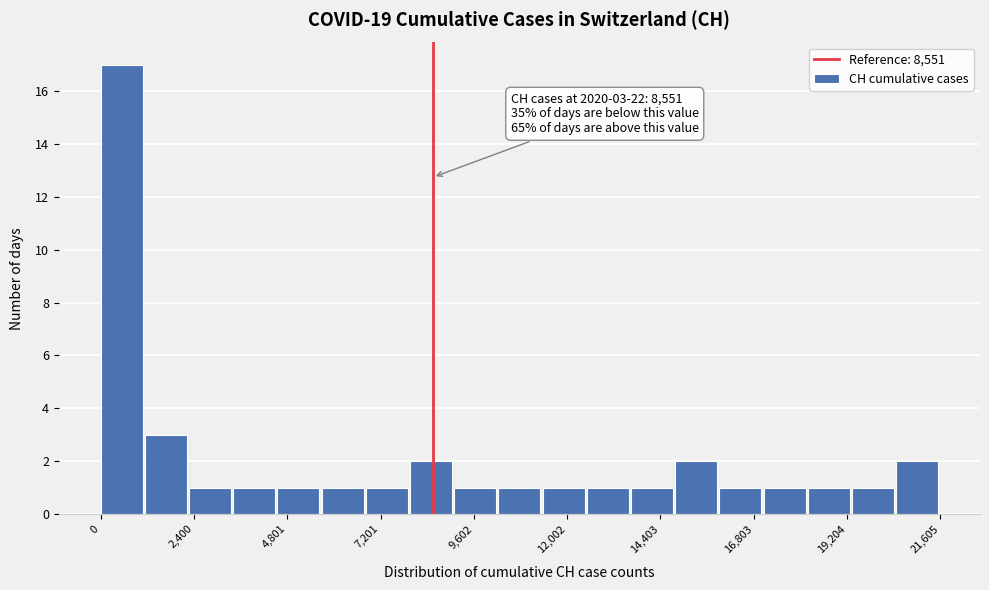

Around what value on the x-axis is the tallest bar? Give the approximate position of its centre, as read against the axis.

500